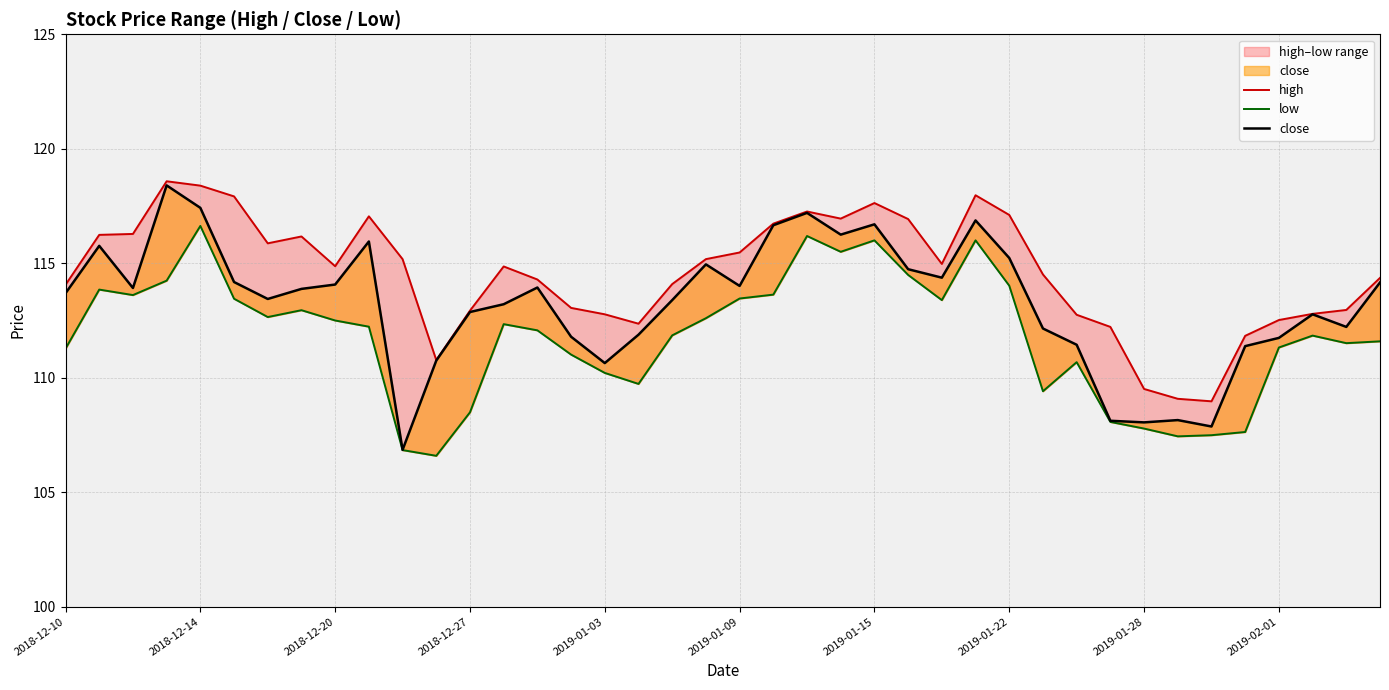

What position from the left is 19?

20